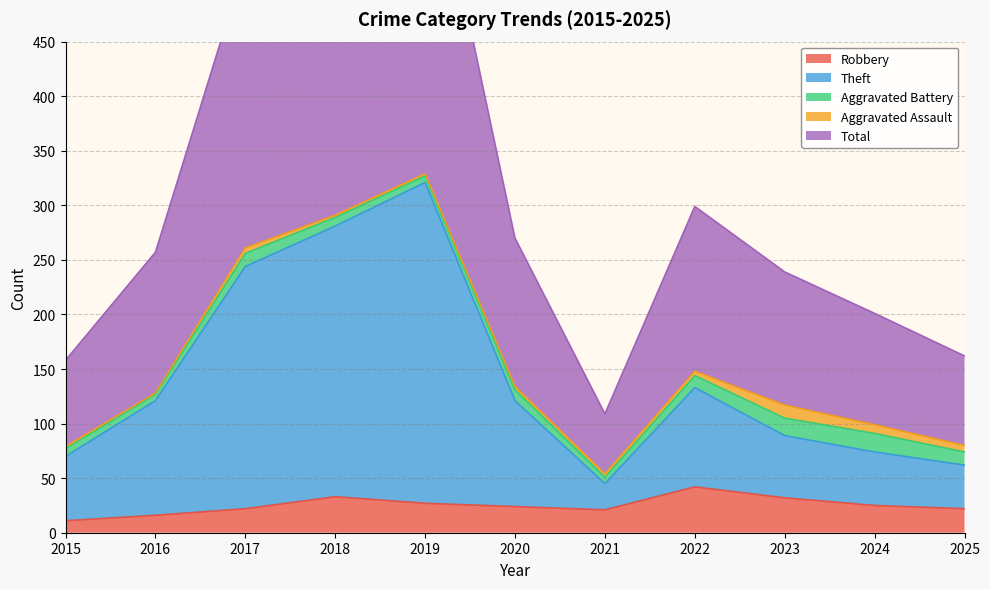

True or false: Theft and Total intersect in this chart.

False